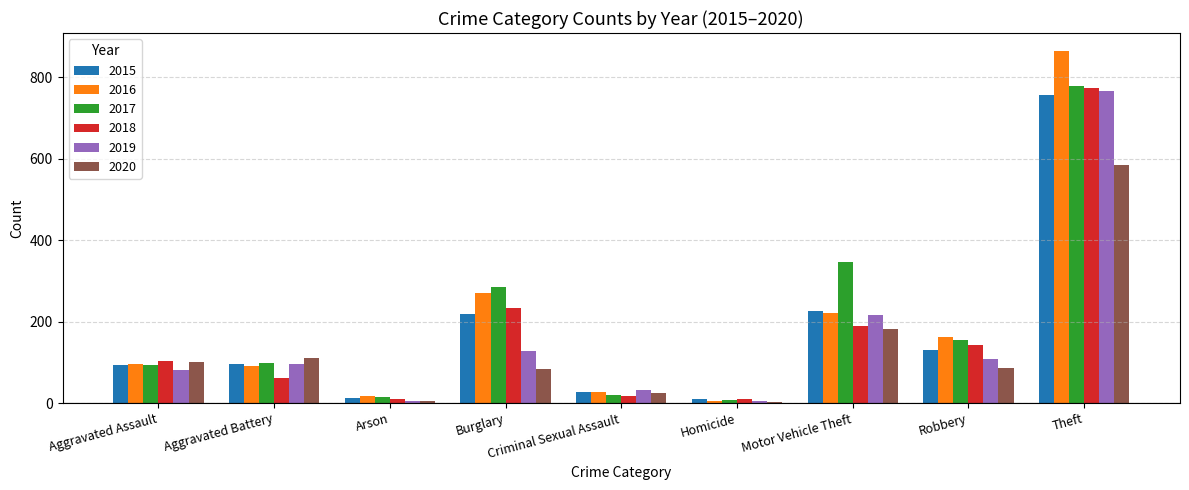

Is the value of 2019 at Homicide greater than the value of 2017 at Theft?

No